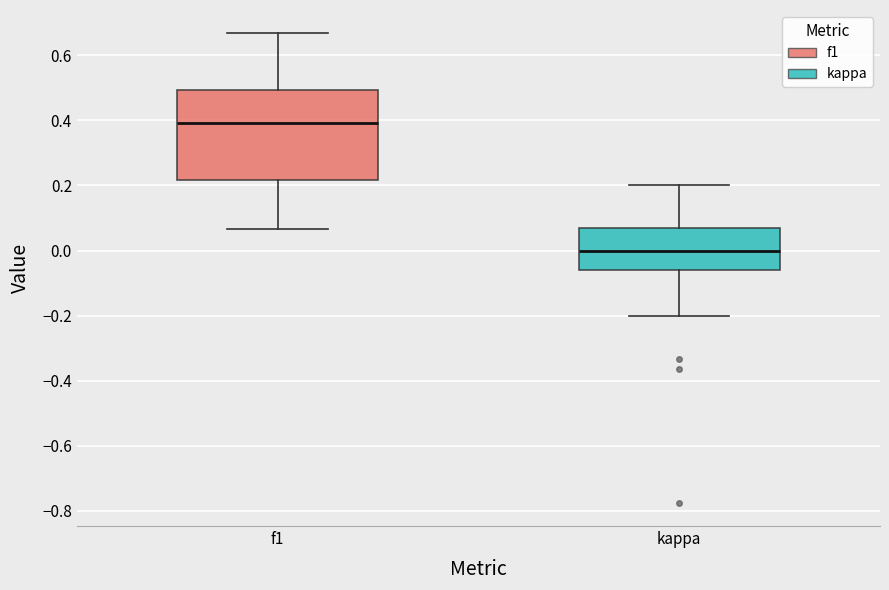

Reading left to right, transcribe this box plot: for each box, give where its median line is, the range the box spans, and where its two whiskers end, as read against the y-axis. The values are not printed on the chart, so give them approximately, as read against the axis.

f1: median 0.40, box 0.22 to 0.50, whiskers 0.06 to 0.66
kappa: median 0.00, box -0.06 to 0.06, whiskers -0.20 to 0.20